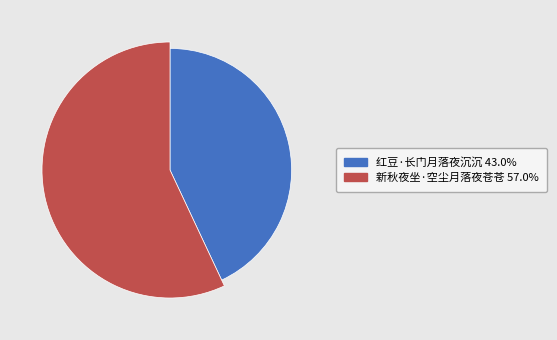

To the nearest percent, what percentage of the pie is 红豆·长门月落夜沉沉?

43%